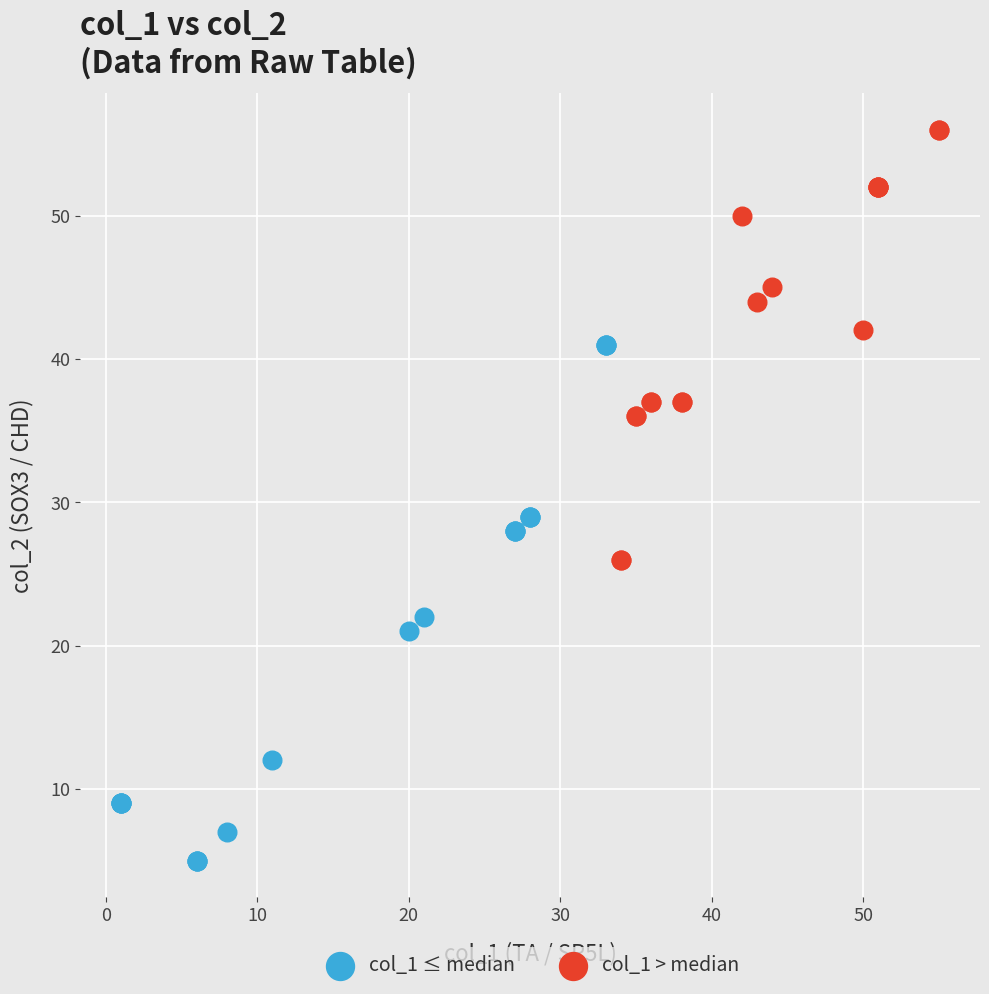

What are all the series names shown in the legend?

col_1 ≤ median, col_1 > median